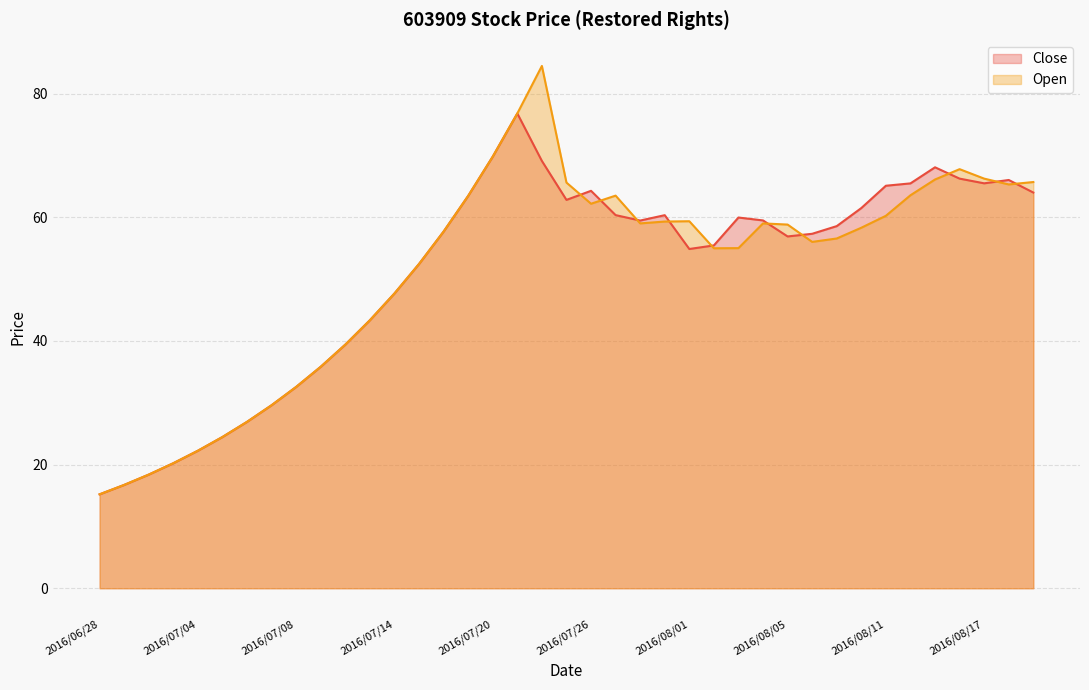

Rank the series by their maximum value, from lowest to highest.

Close, Open